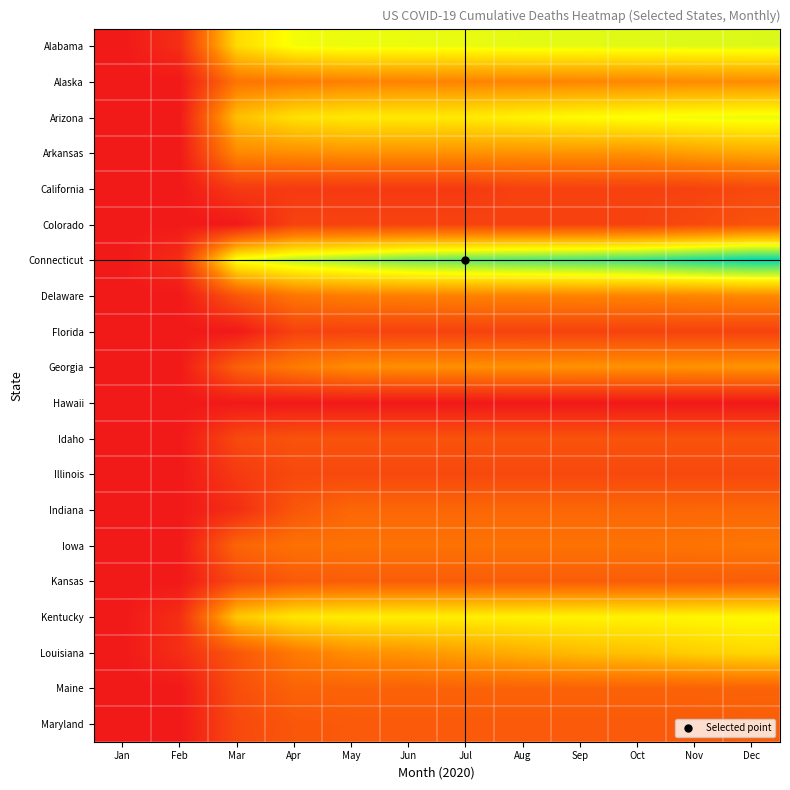

How many categories are shown in the chart?

12